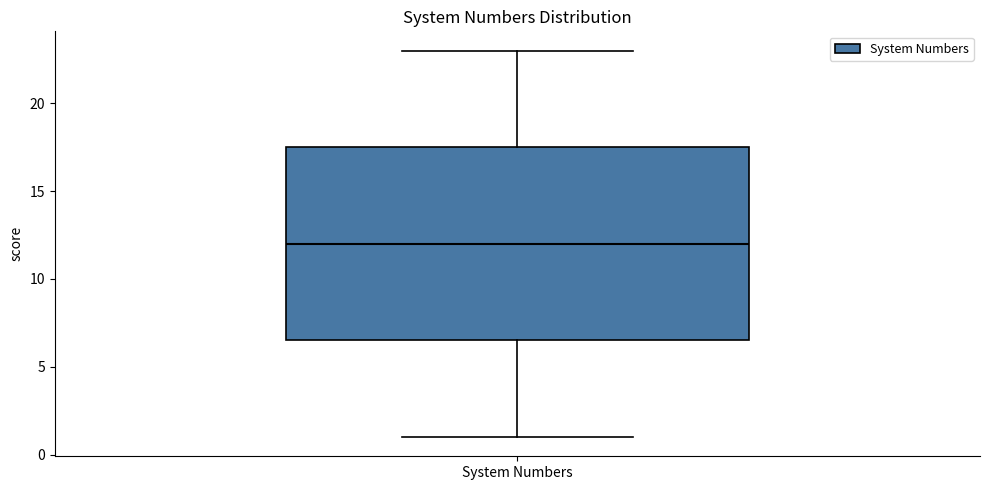

Transcribe this box plot: give where the median line is, the range the box spans, and where the two whiskers end, as read against the y-axis. The values are not printed on the chart, so give them approximately, as read against the axis.

median 12.0, box 6.5 to 17.5, whiskers 1.0 to 23.0